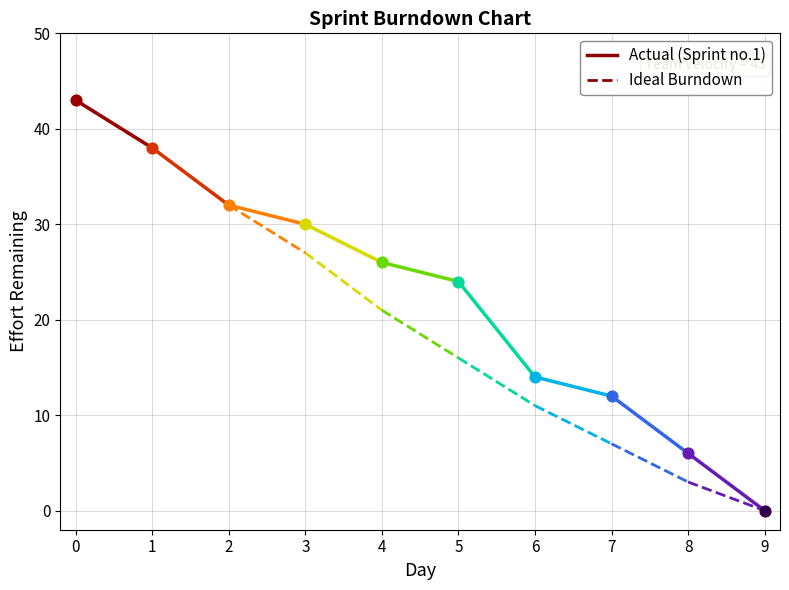

At how many categories does at least one series exceed 39?

1